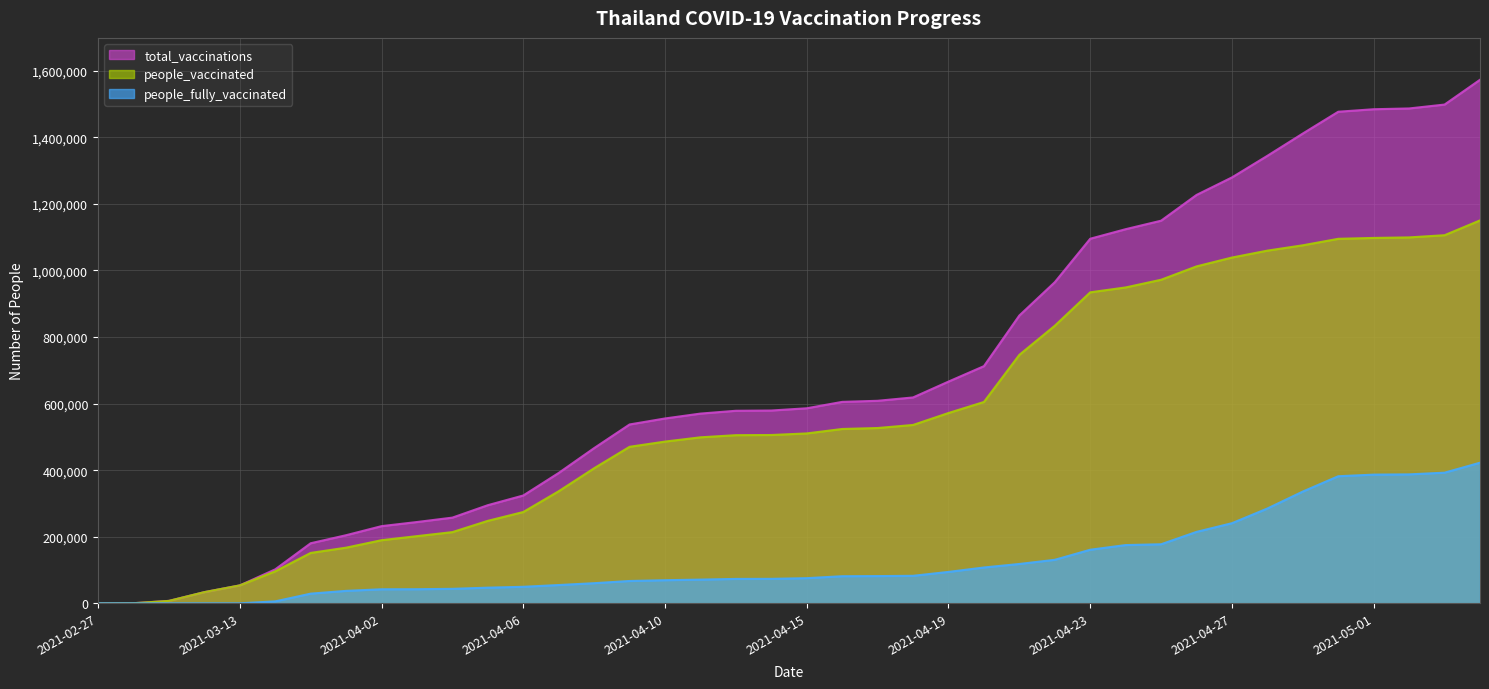

Does the chart display data point markers on the line(s)?

No